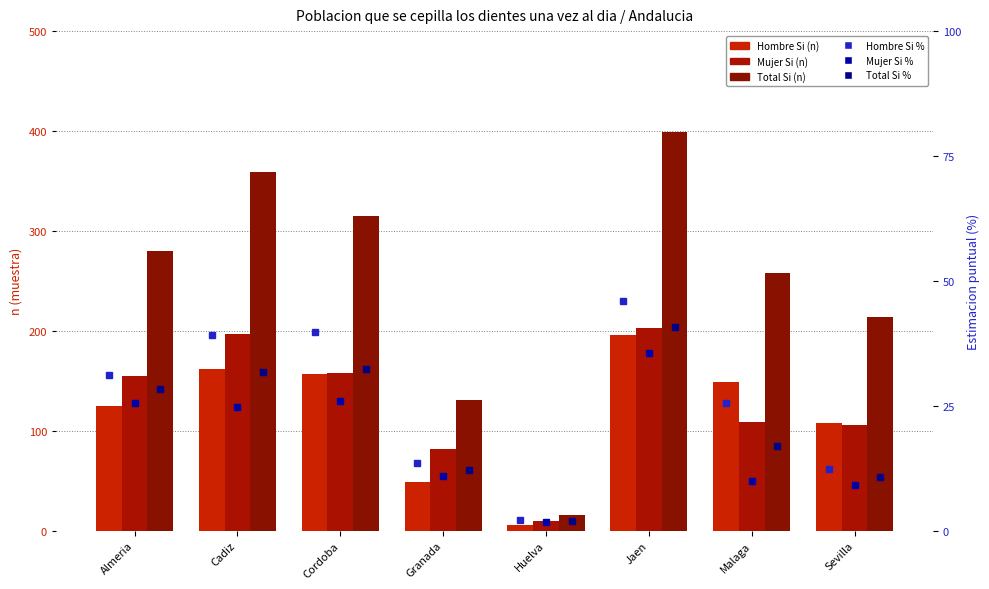

What are all the series names shown in the legend?

Hombre Si (n), Mujer Si (n), Total Si (n), Hombre Si %, Mujer Si %, Total Si %